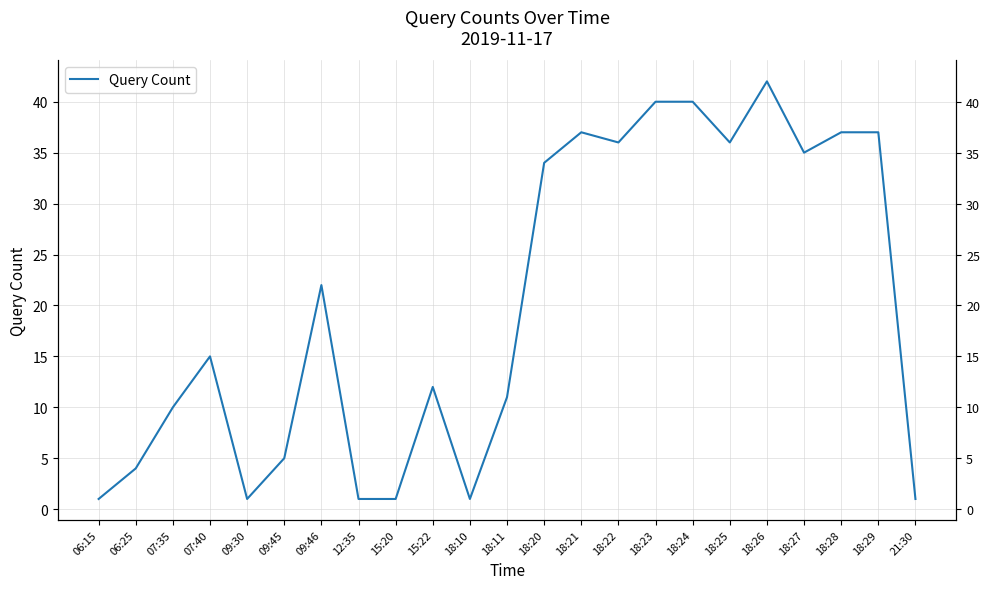

What is the change in value from 18:22 to 18:23?

+4